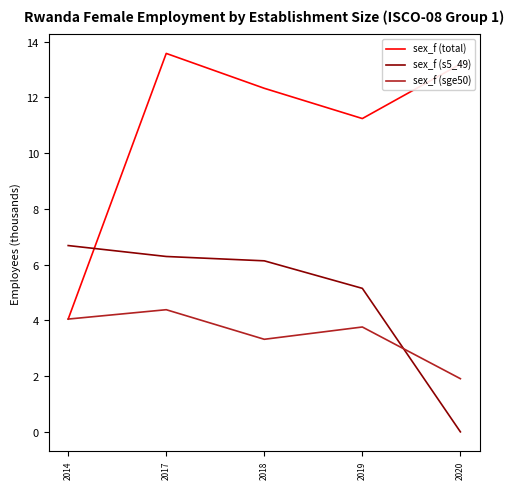

What value does the sex_f (sge50) series have at 2020?

1.9